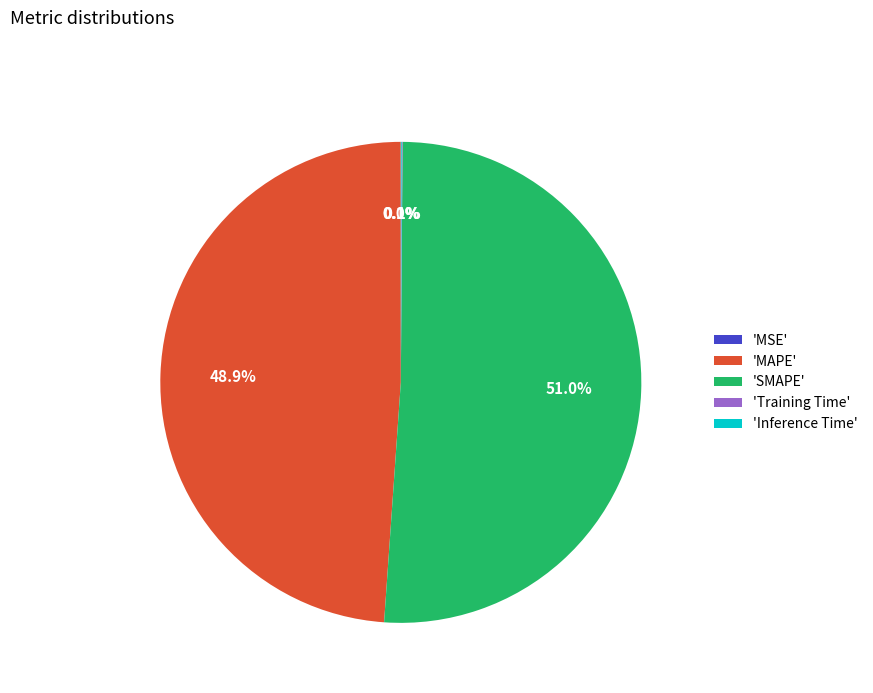

What is the largest slice in the pie chart?

'SMAPE'